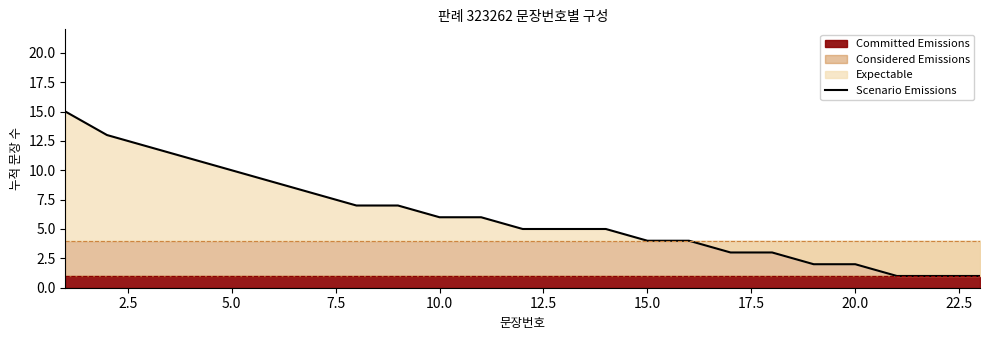

What is the smallest value displayed?

1